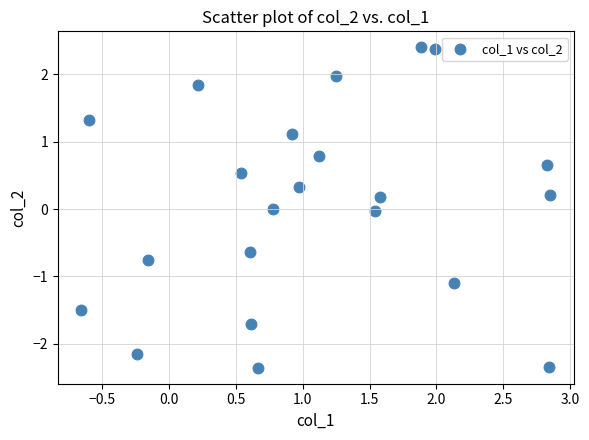

What is the range of X values (max minus min)?

3.5